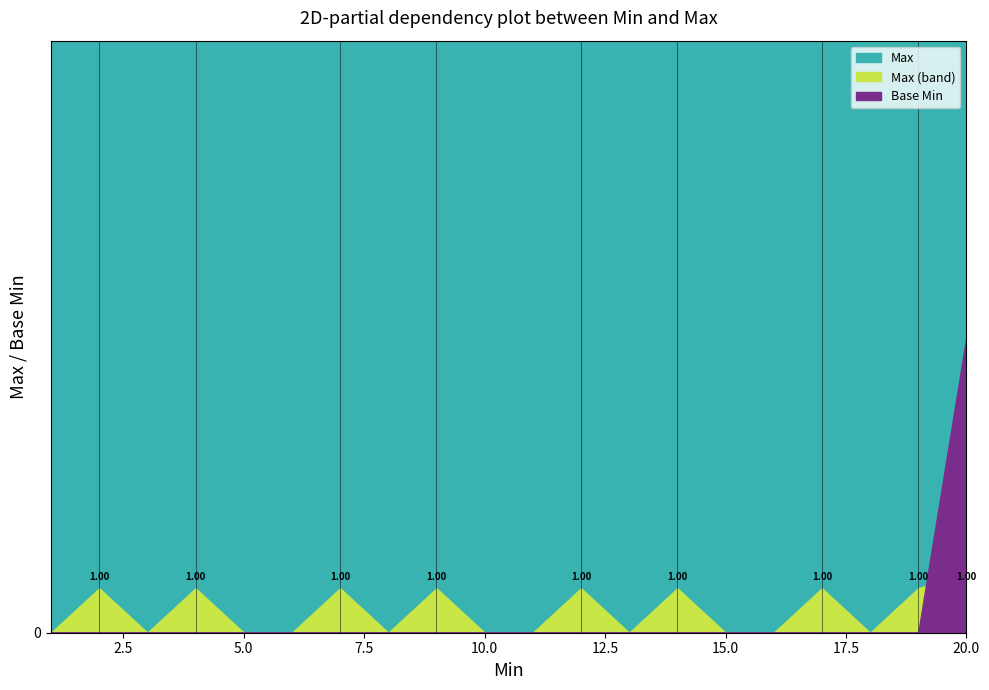

Which series has the largest total across all categories?

Max